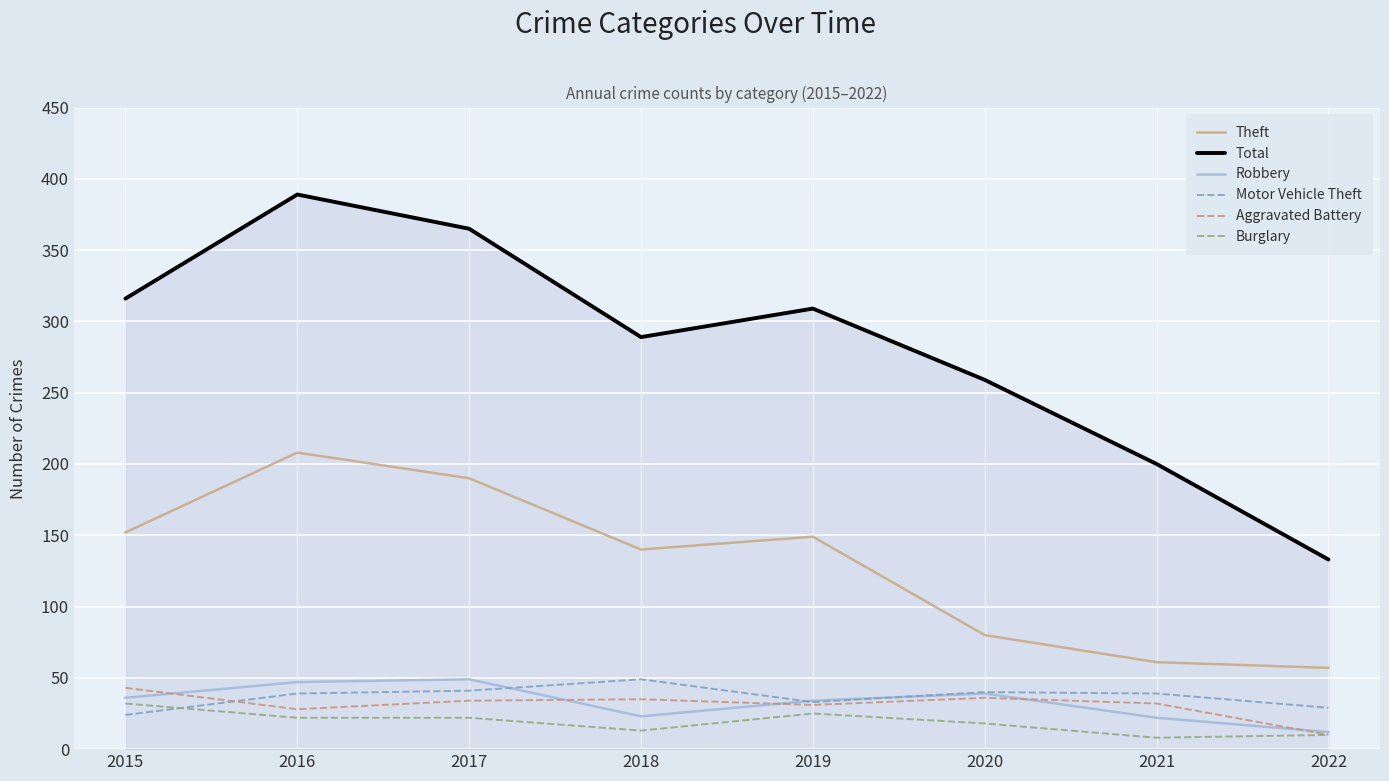

What is the maximum value shown in the chart?

389